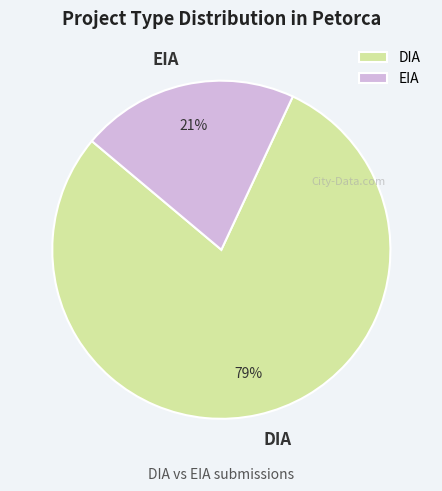

To the nearest percent, what percentage of the pie is EIA?

21%